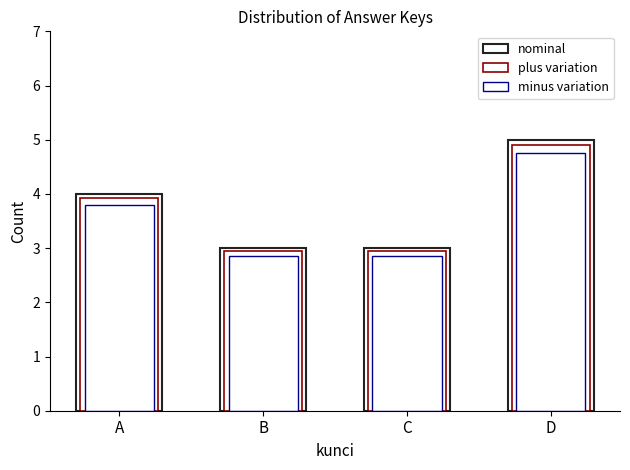

What is the value of the nominal bar at the 2nd from the left?

3.0